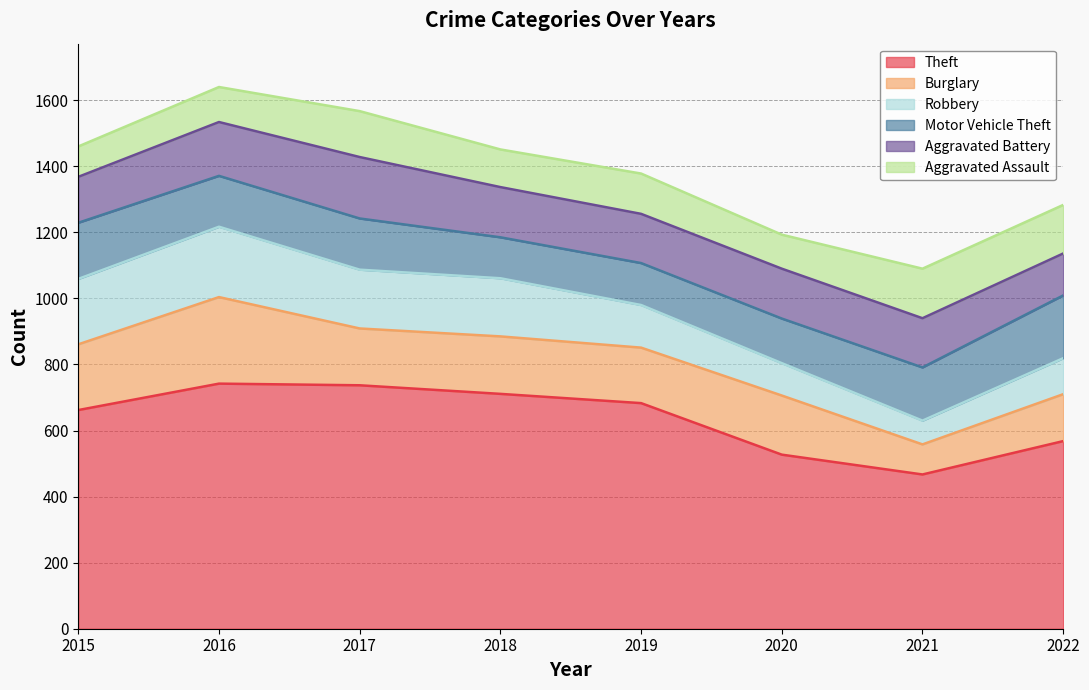

True or false: Robbery has more than 2 interior local peaks.

False